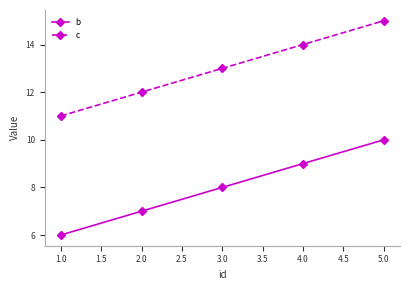

Is this an area chart (filled region under the line)?

No